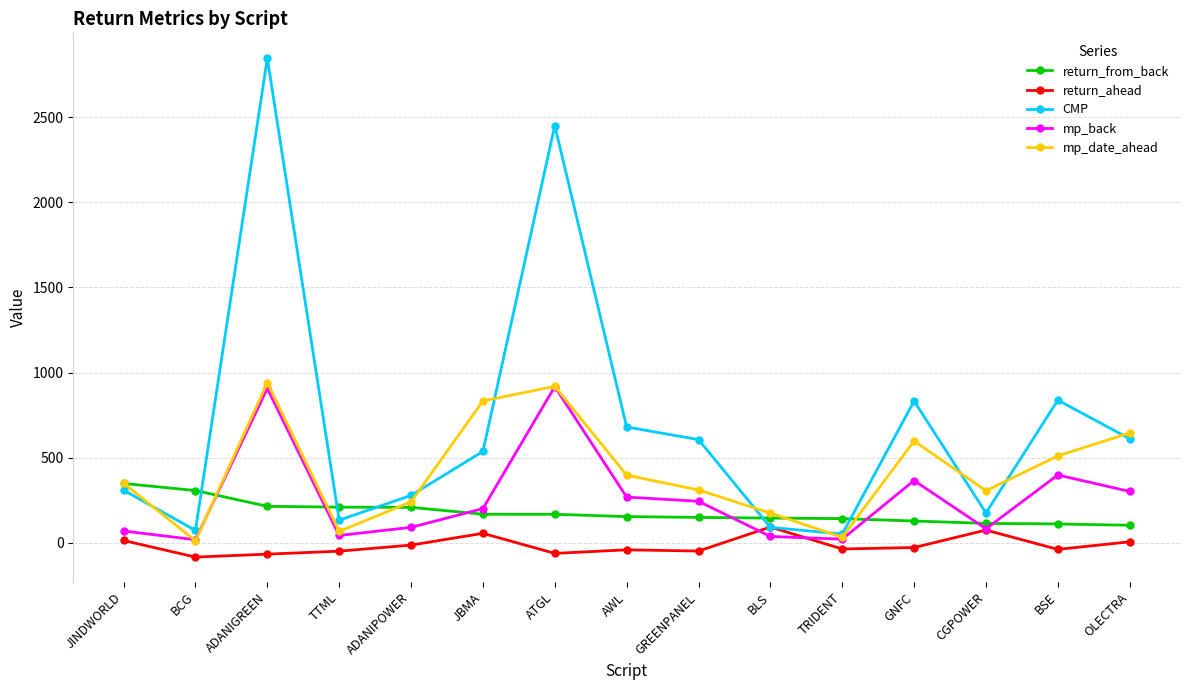

Where is the first local maximum for CMP?

ADANIGREEN